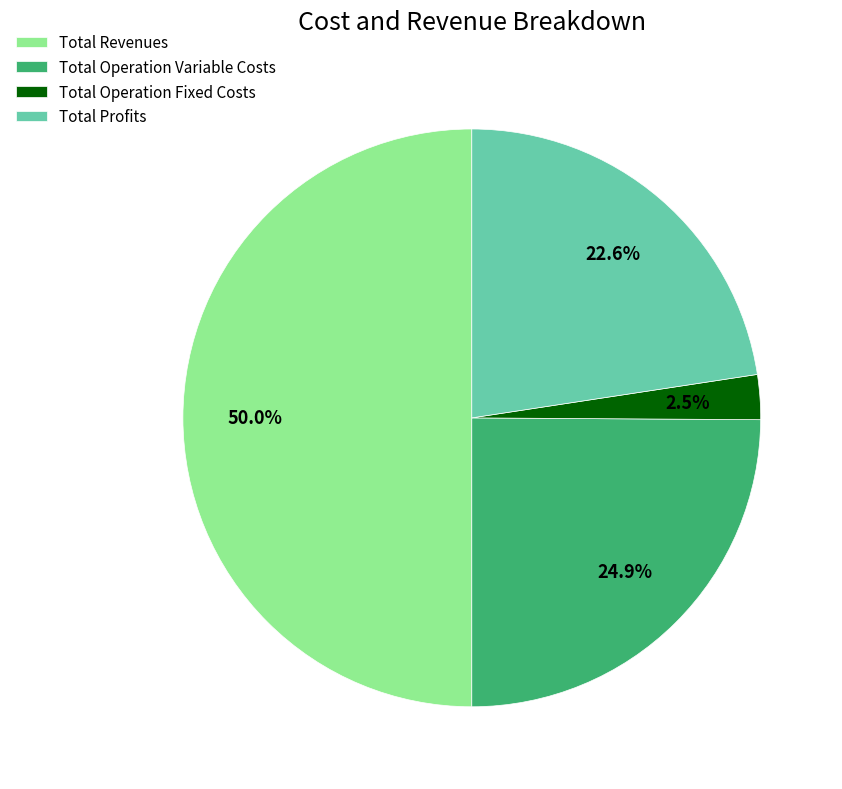

What is the smallest slice in the pie chart?

Total Operation Fixed Costs